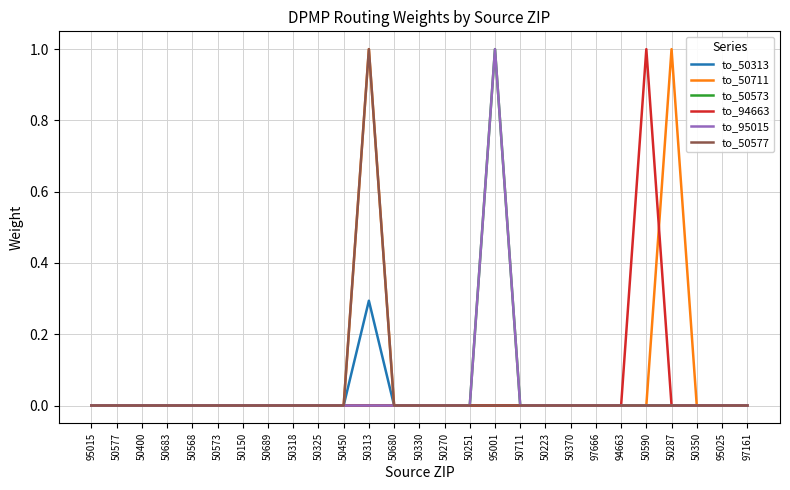

True or false: to_94663 and to_95015 cross at least once.

False